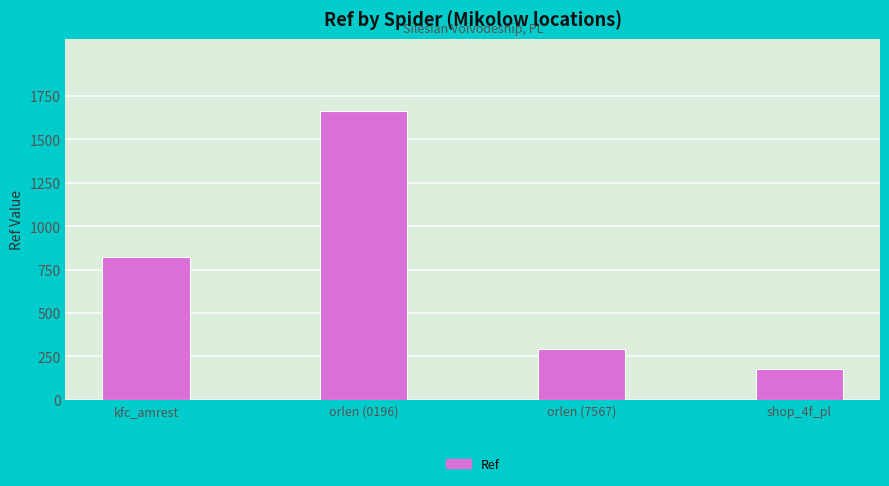

The value at shop_4f_pl is 176. True or false?

True